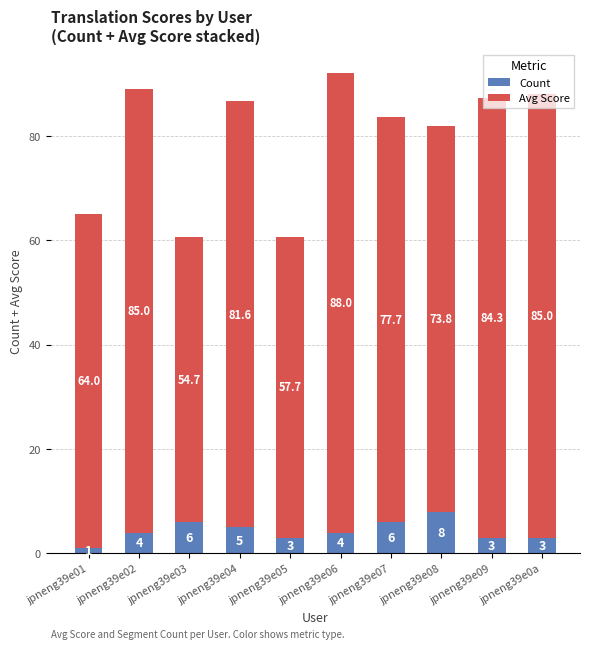

What is the sum of all Count values?

43.0